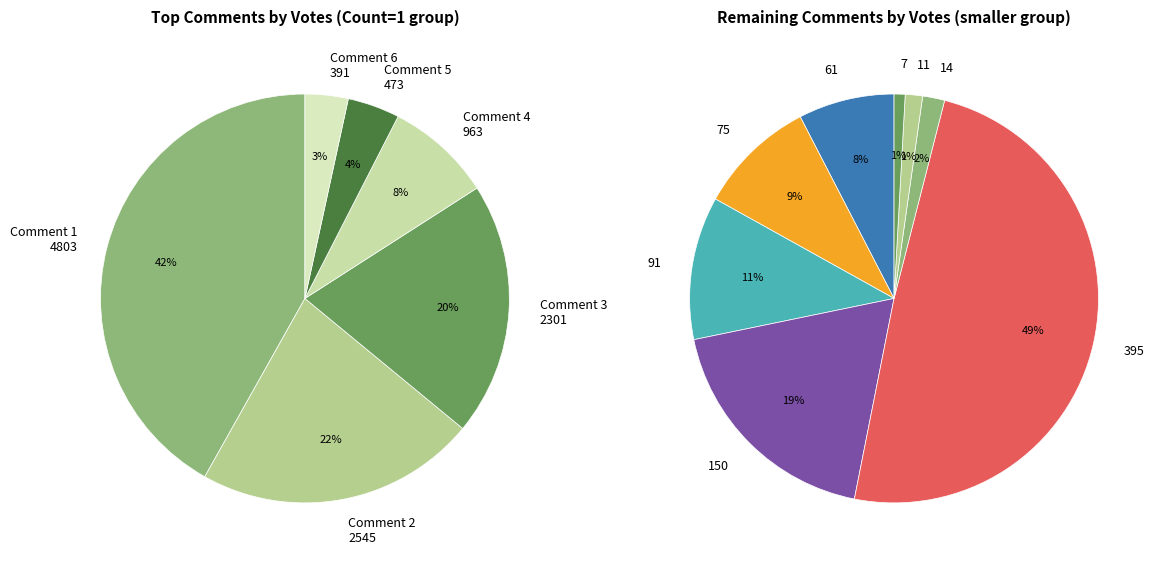

To the nearest percent, what portion does 3 represent?

11%